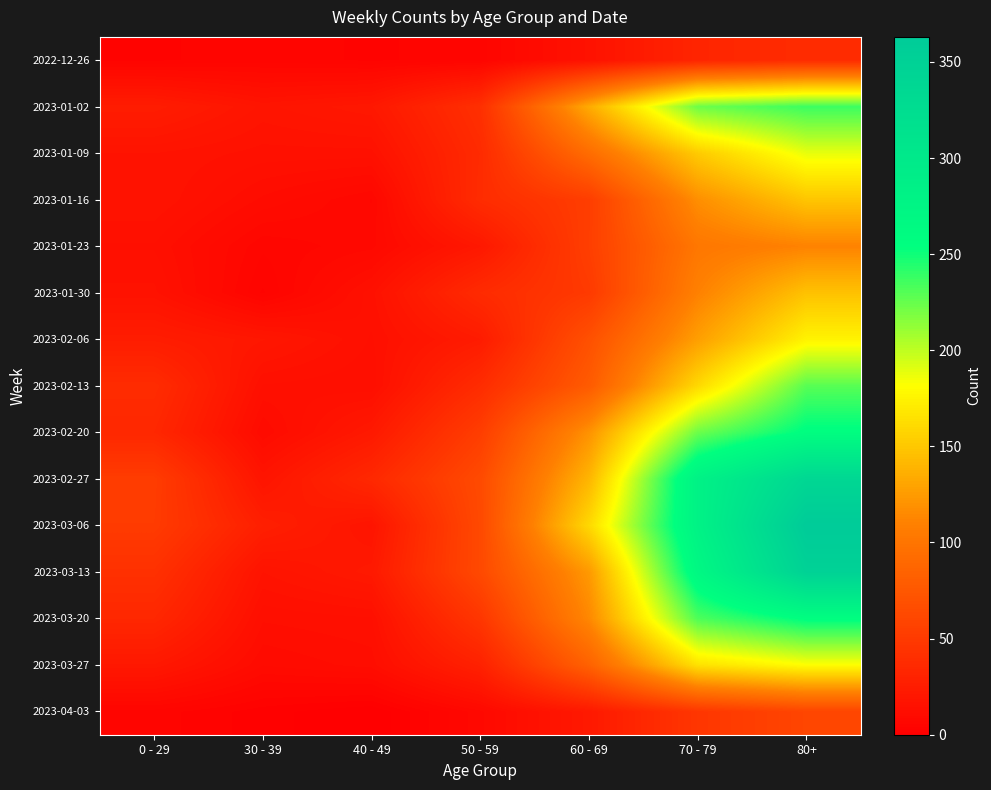

Which has a higher value, 70 - 79 or 0 - 29?

70 - 79